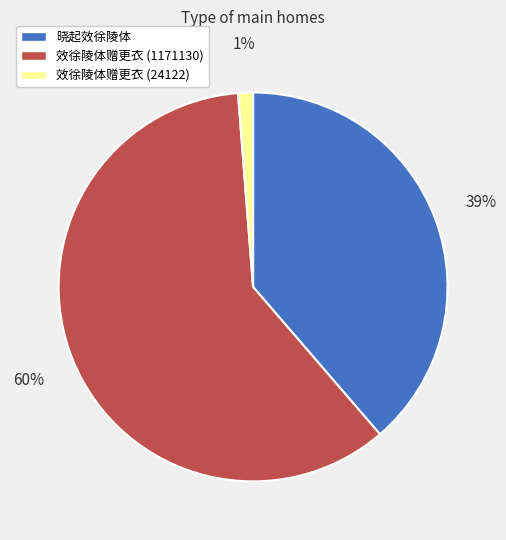

Rank the categories by value from lowest to highest.

效徐陵体赠更衣 (24122), 晓起效徐陵体, 效徐陵体赠更衣 (1171130)